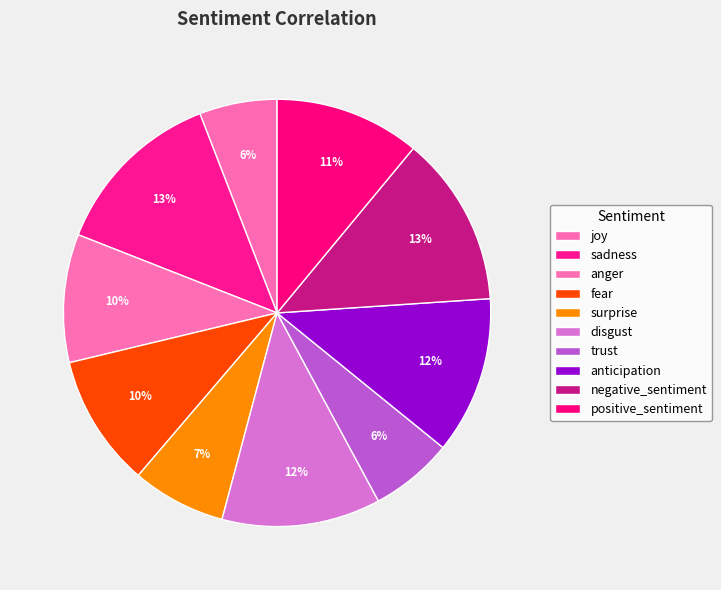

What is the change in value from joy to fear?

+0.3